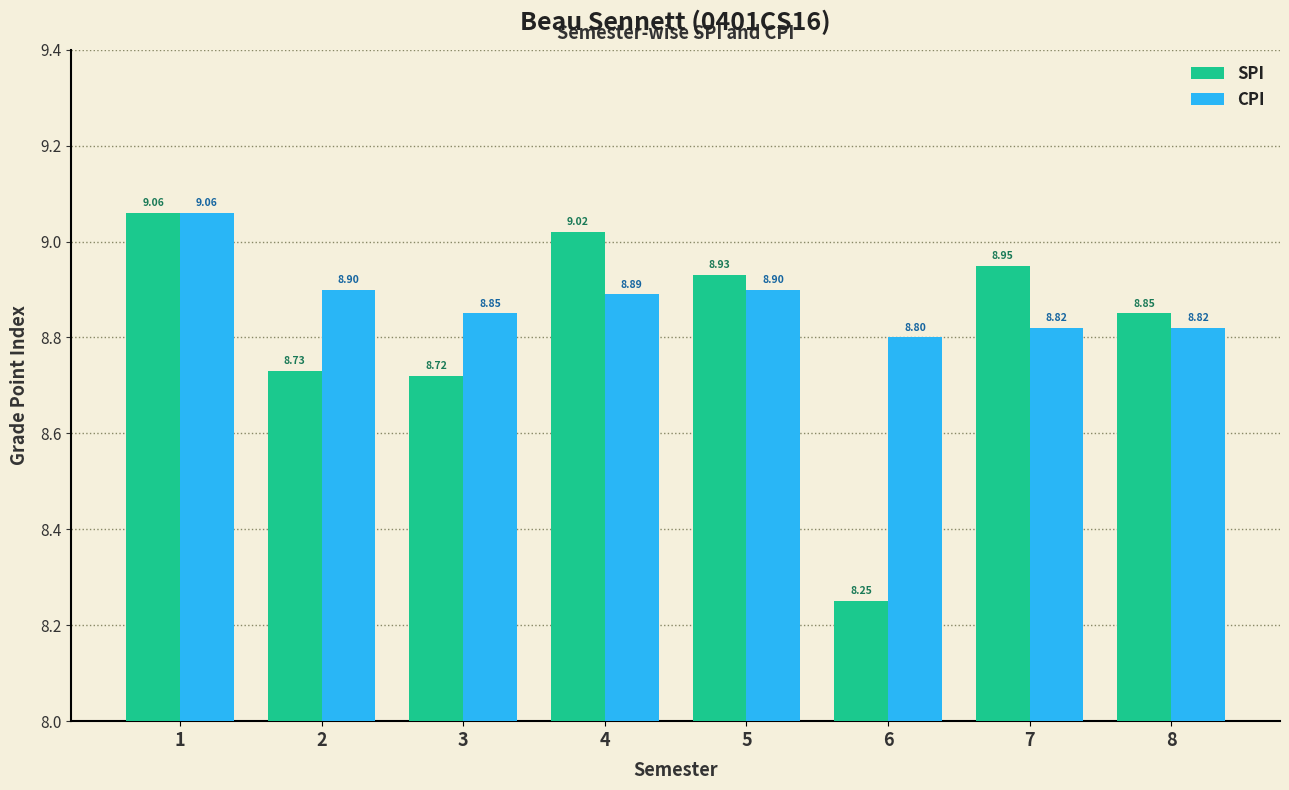

Which series has the widest spread of values?

SPI